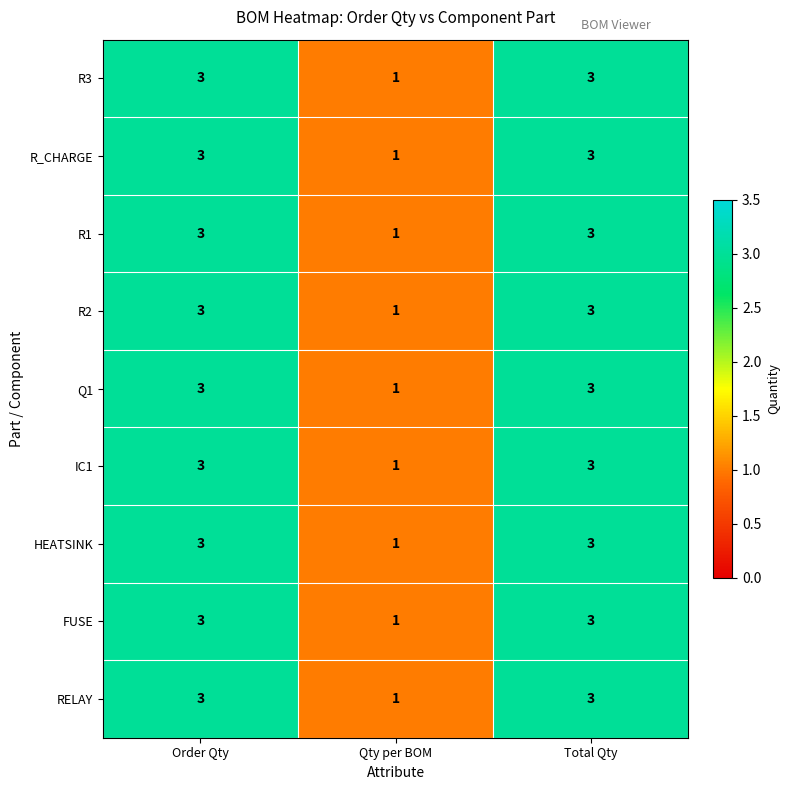

What is the minimum value shown in the chart?

1